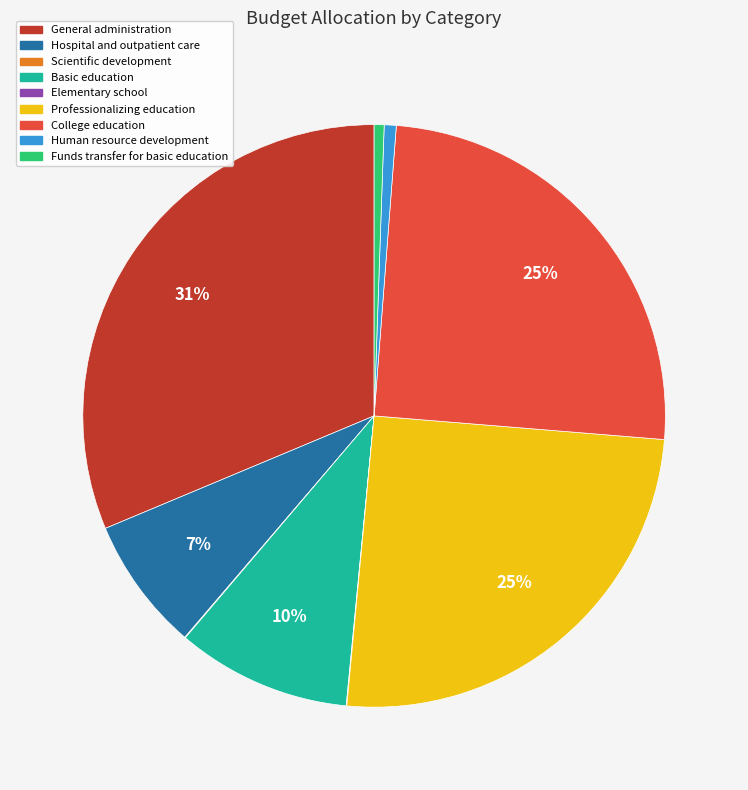

Is there a majority slice in this chart?

No